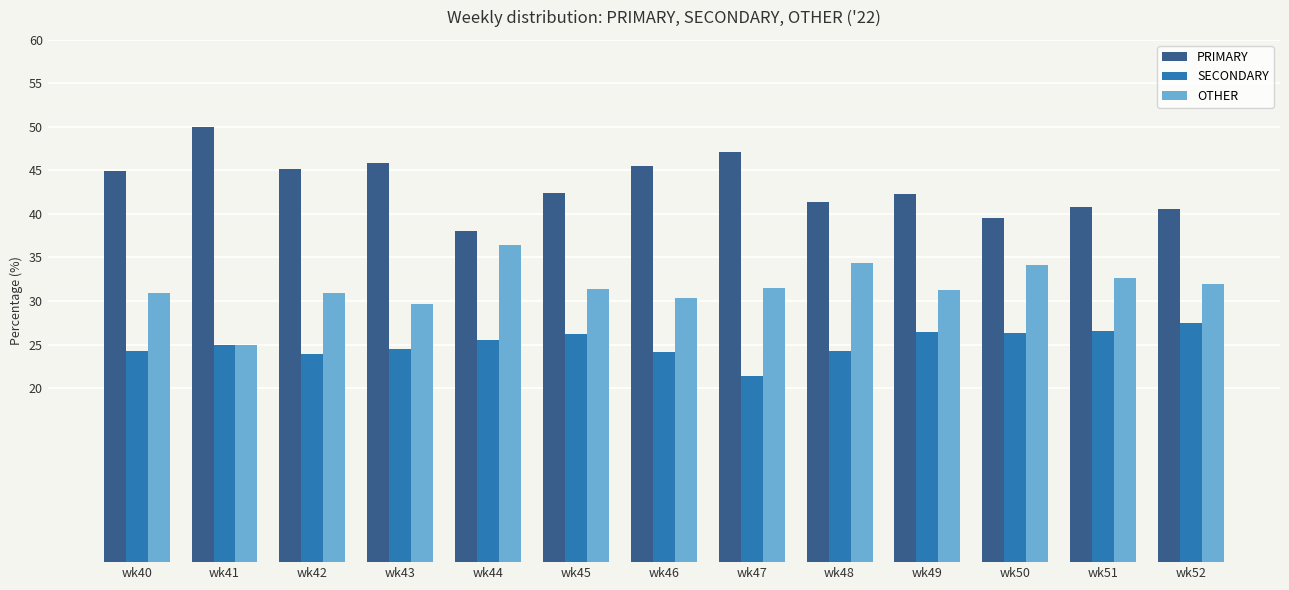

The value of OTHER at wk48 is 34.3. True or false?

True